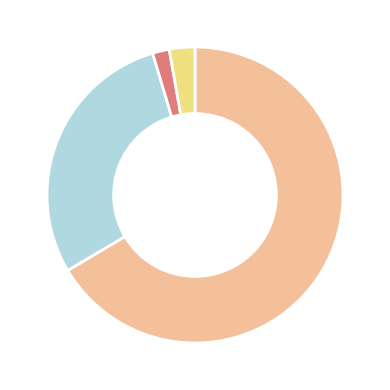

Is there any slice that represents more than half of the pie?

Yes